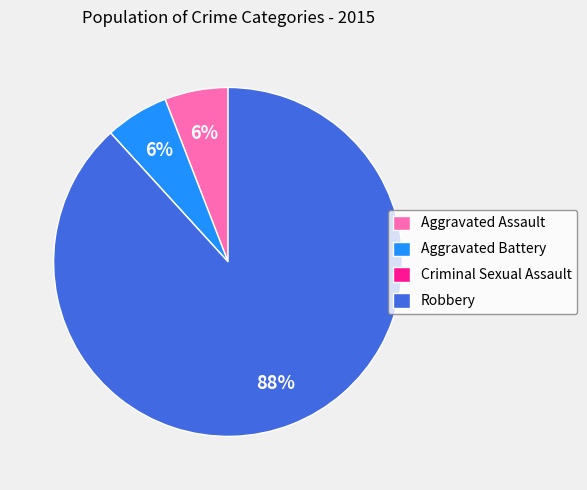

What is the largest slice in the pie chart?

Robbery